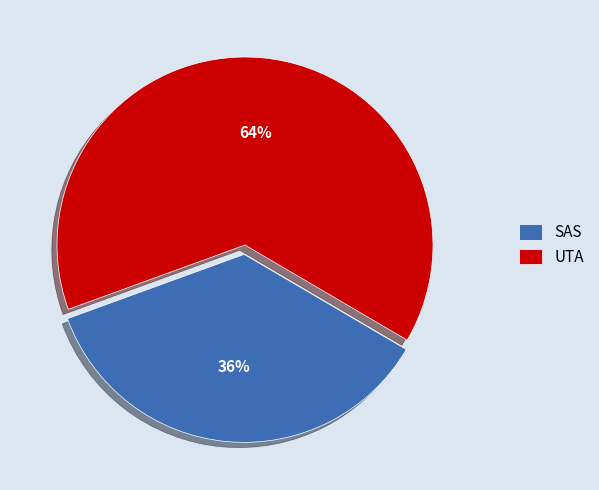

To the nearest percent, what is the difference between the UTA and SAS slice percentages?

28%